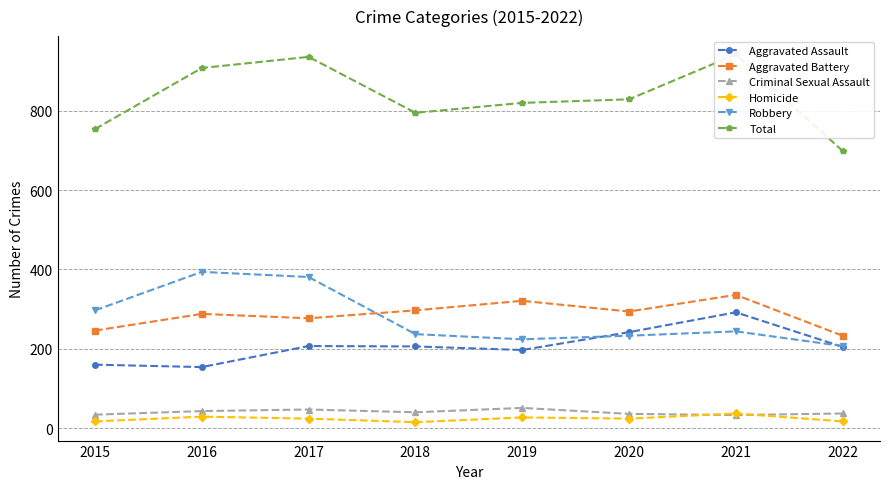

Which series has the largest range (max minus min)?

Total